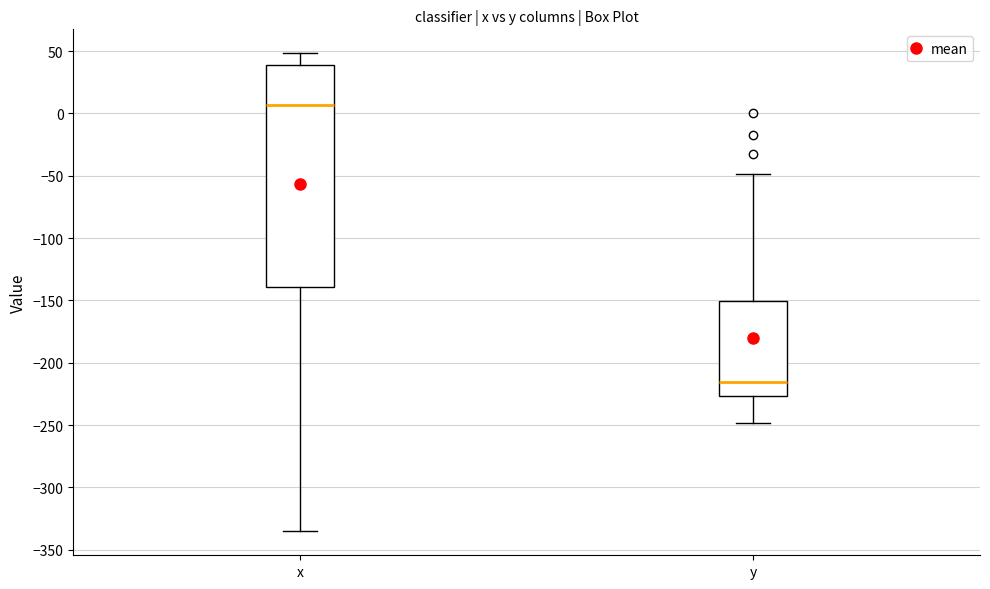

Which box has the highest median line?

x